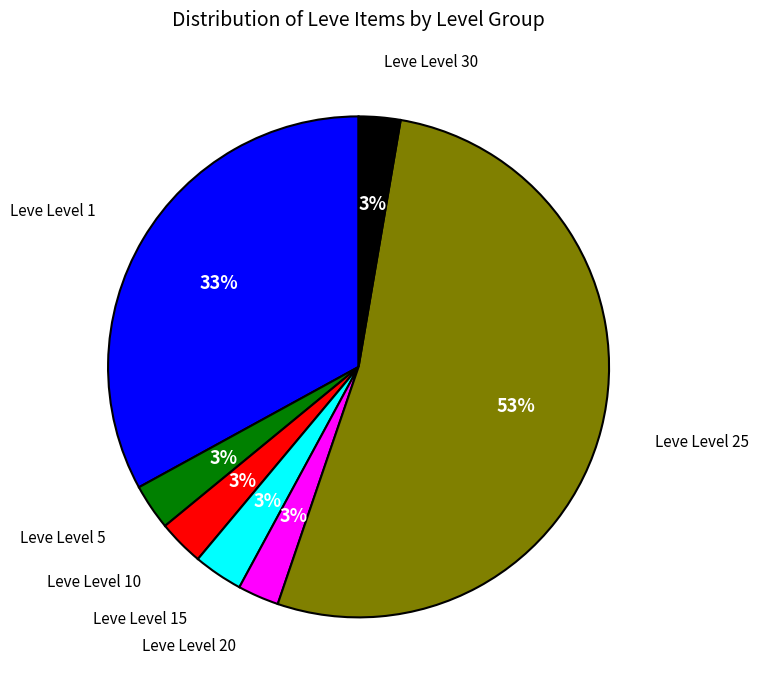

Does any single category account for the majority?

Yes